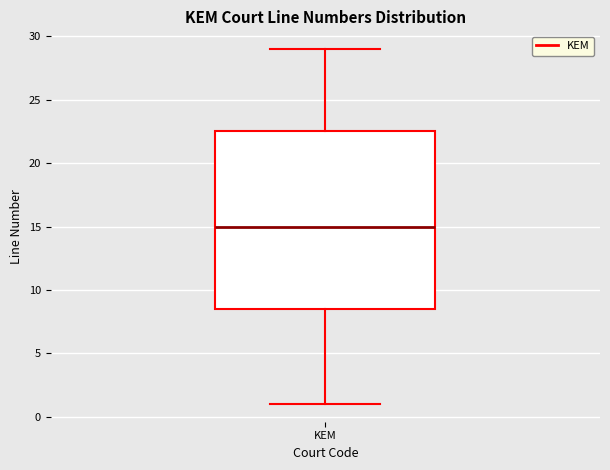

Where does the median line of the box for KEM sit on the y-axis? The values are not printed on the chart, so give them approximately, as read against the axis.

15.0